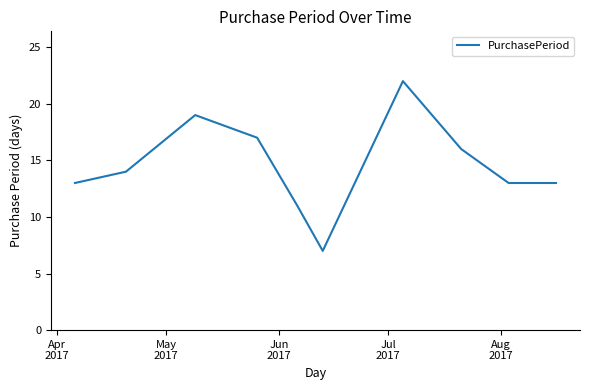

What is the smallest value displayed?

7